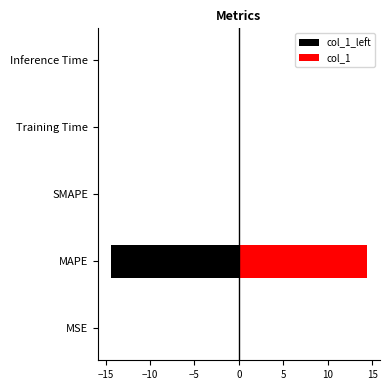

Between MSE and Inference Time, which series saw the biggest shift?

col_1_left